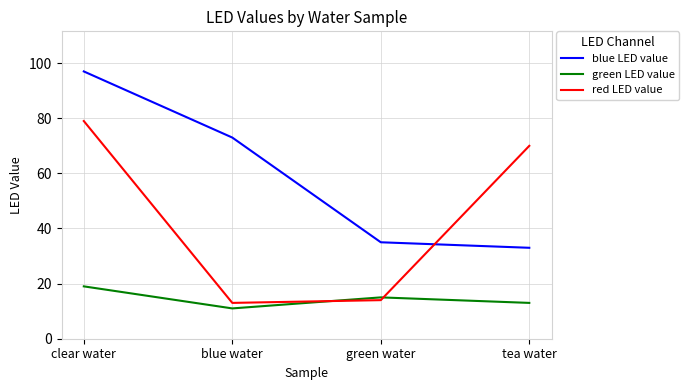

What is the difference between the green LED value values at green water and clear water?

4